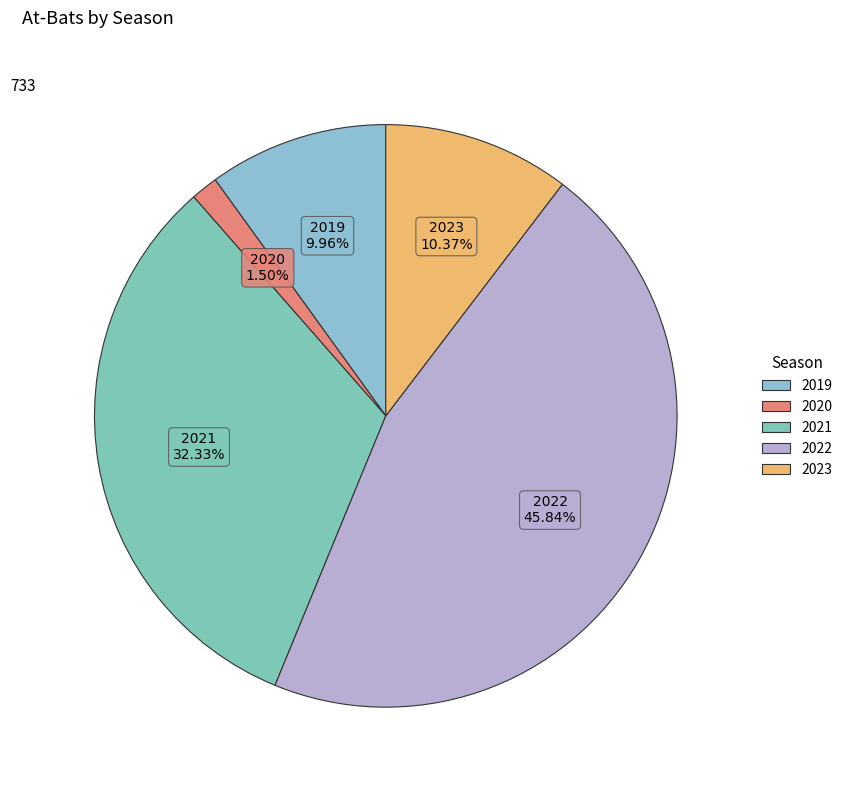

Does 2020 account for over 50% of the chart?

No